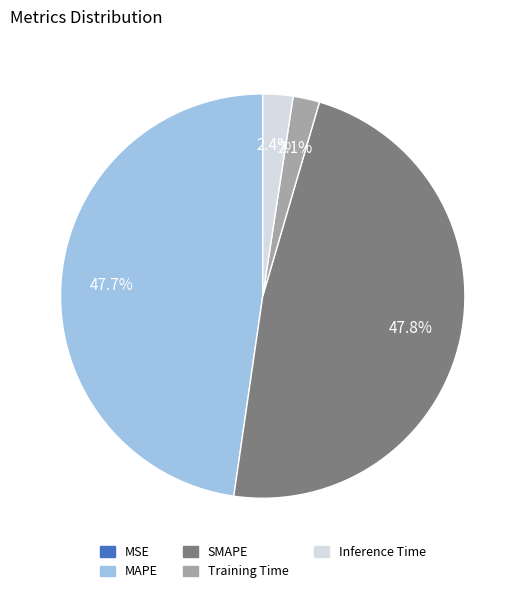

True or false: Inference Time accounts for 2% of the total.

True